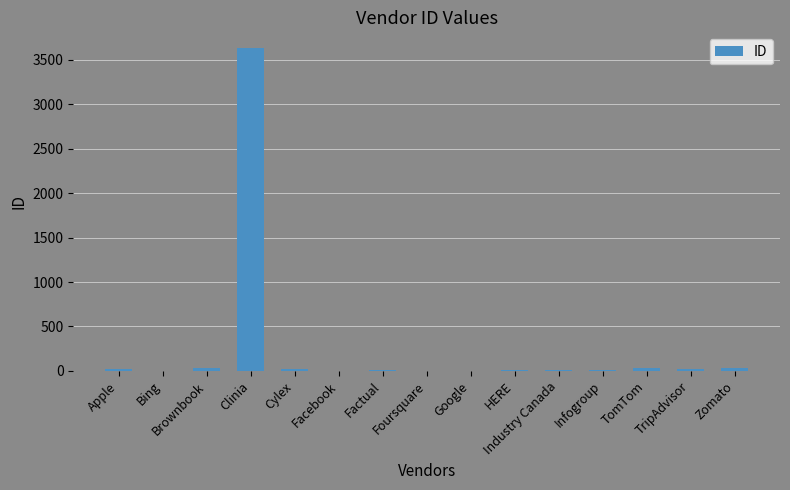

What is the sum of all values?

3831